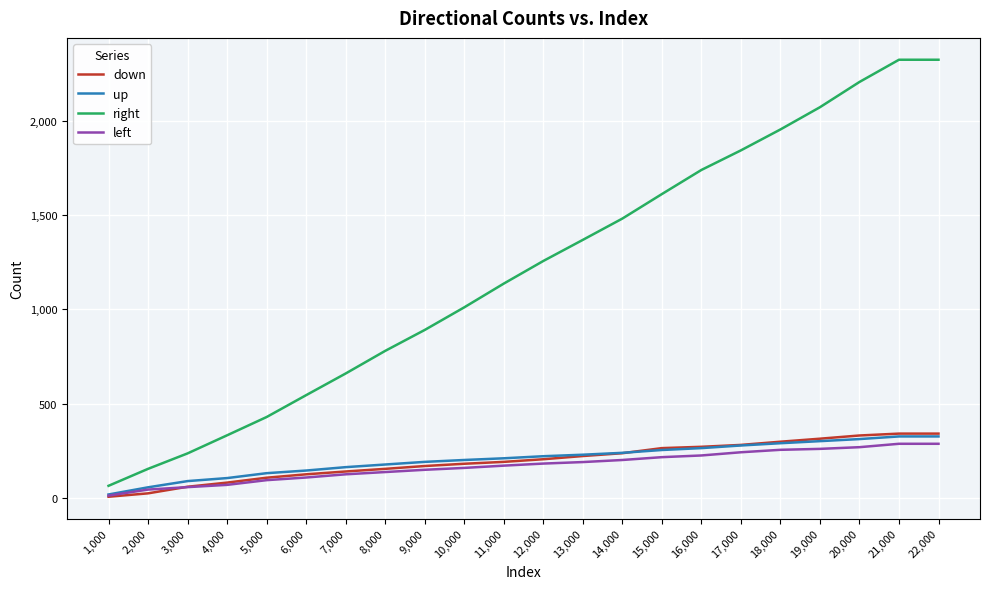

The right series shows 351 at 6,000. True or false?

False